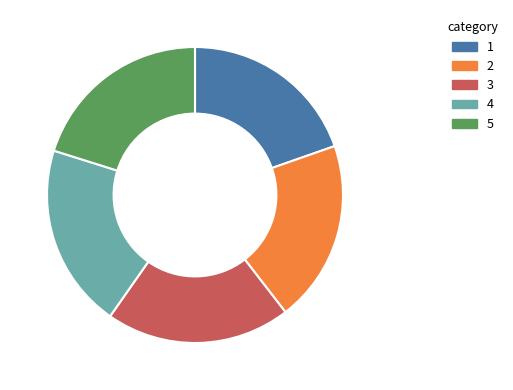

Does any single category account for the majority?

No